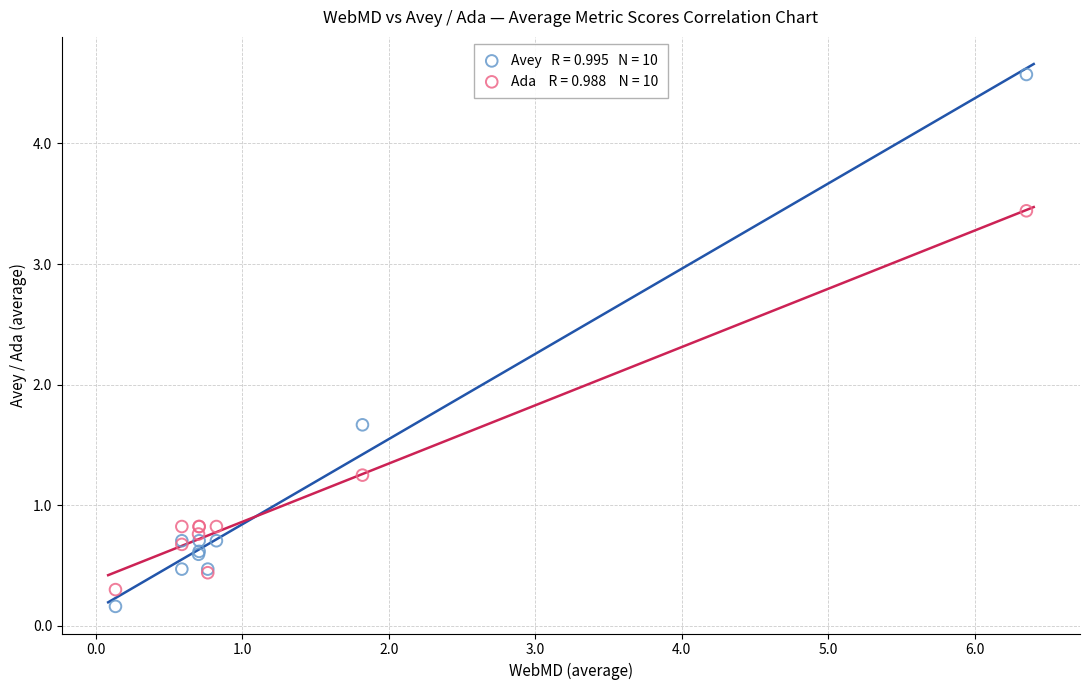

Across all series, what Y value is closest to 2?

1.7